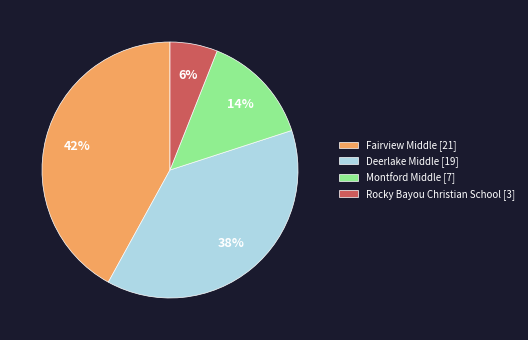

Between Fairview Middle and Rocky Bayou Christian School, which is larger?

Fairview Middle